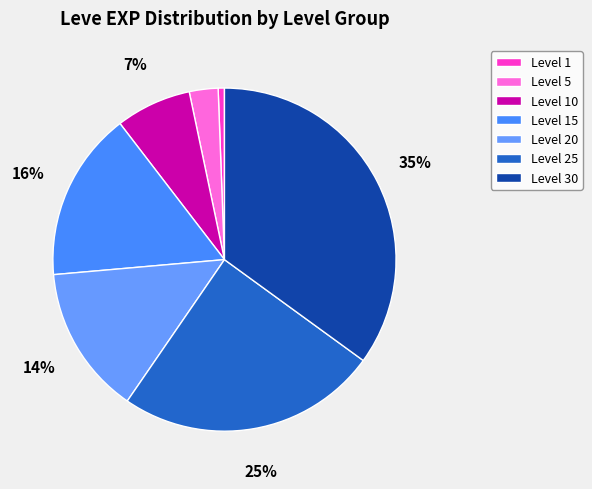

Count the number of slices in the pie.

7